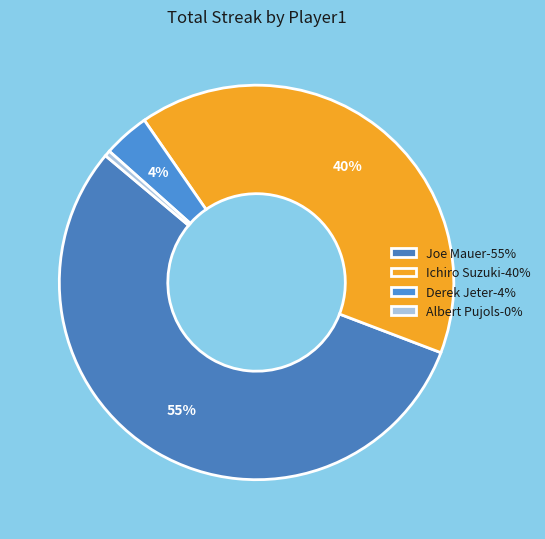

Rank the categories by value from lowest to highest.

Albert Pujols-0%, Derek Jeter-4%, Ichiro Suzuki-40%, Joe Mauer-55%